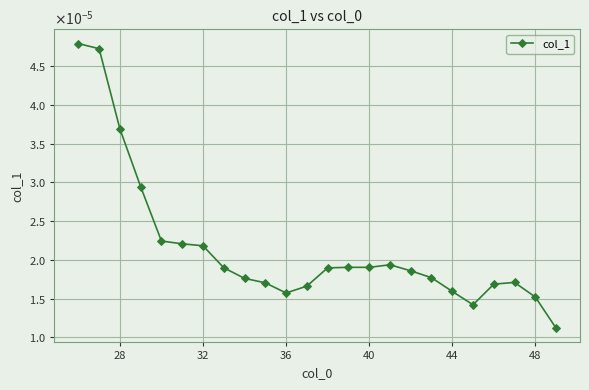

Is this an area chart (filled region under the line)?

No